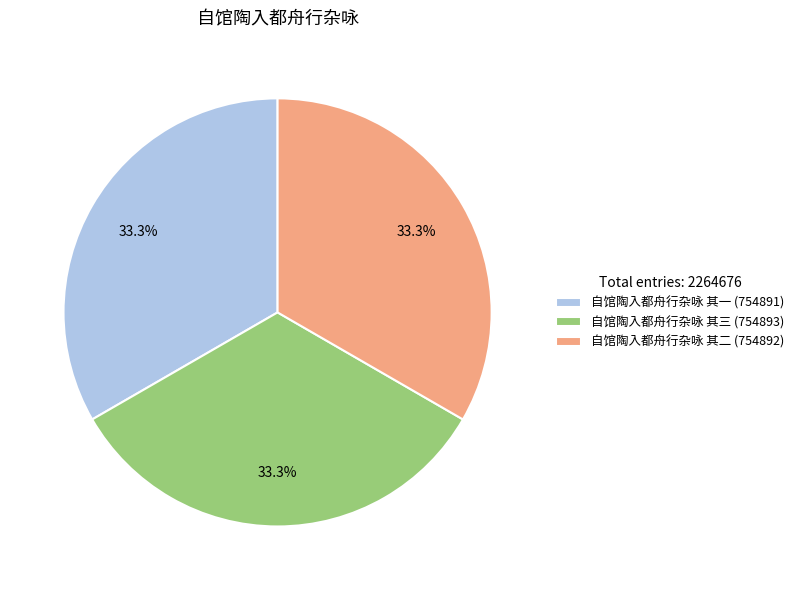

Count the number of slices in the pie.

3